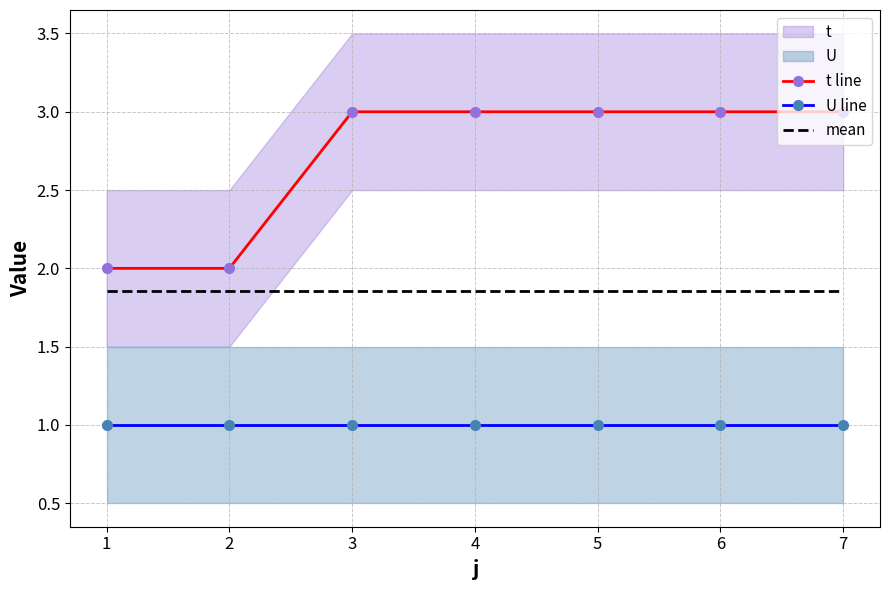

Reading left to right, extract all data points from this chart.

t line: 1=2.0	2=2.0	3=3.0	4=3.0	5=3.0	6=3.0	7=3.0
U line: 1=1.0	2=1.0	3=1.0	4=1.0	5=1.0	6=1.0	7=1.0
mean: 1=1.9	2=1.9	3=1.9	4=1.9	5=1.9	6=1.9	7=1.9